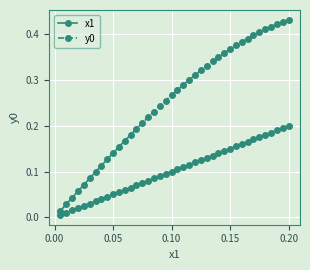

What is the sum of all y0 values?

10.2